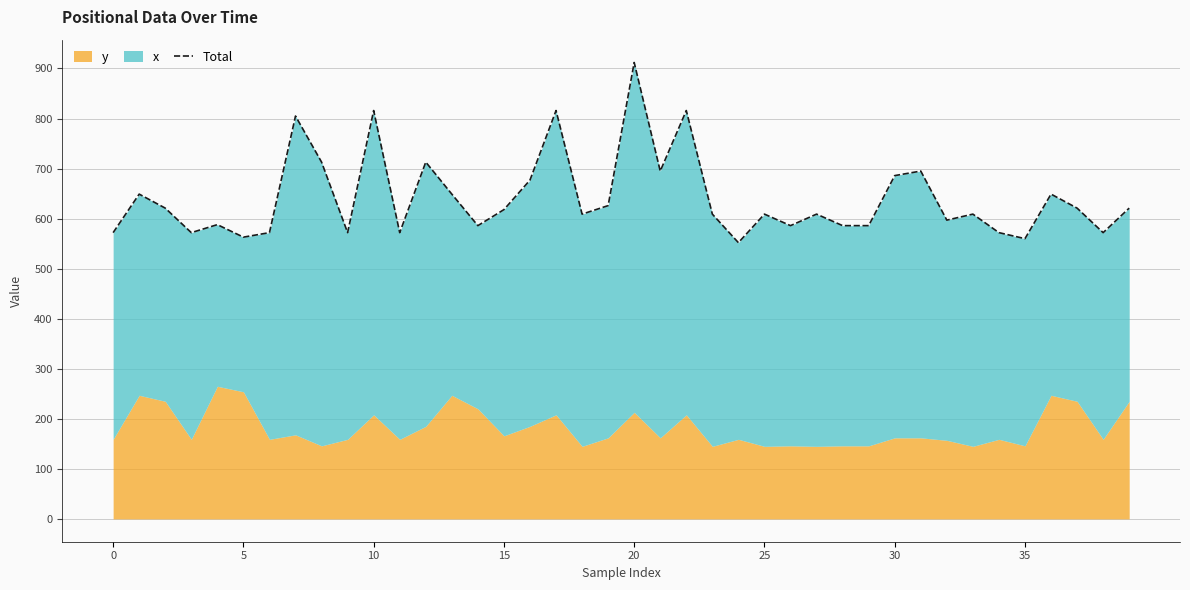

What is the label of the 31st point from the left?

30